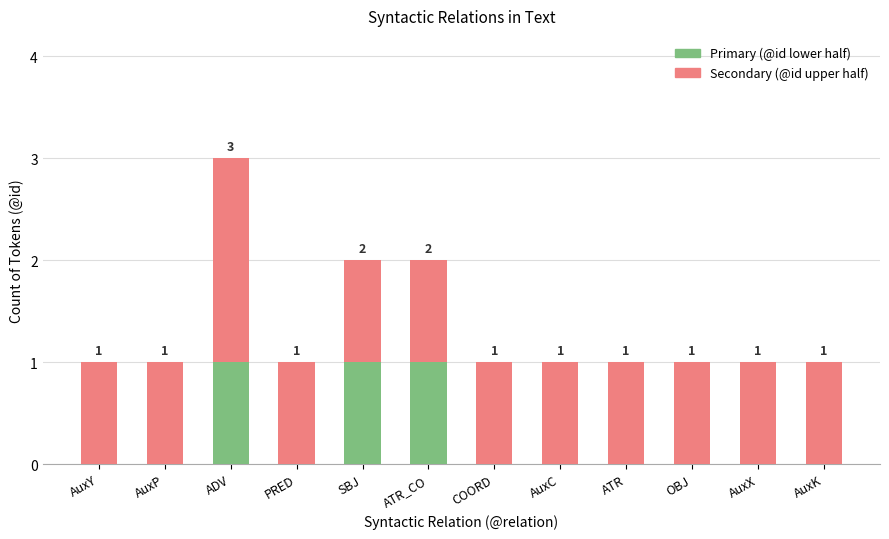

What is the total value across all series at ADV?

3